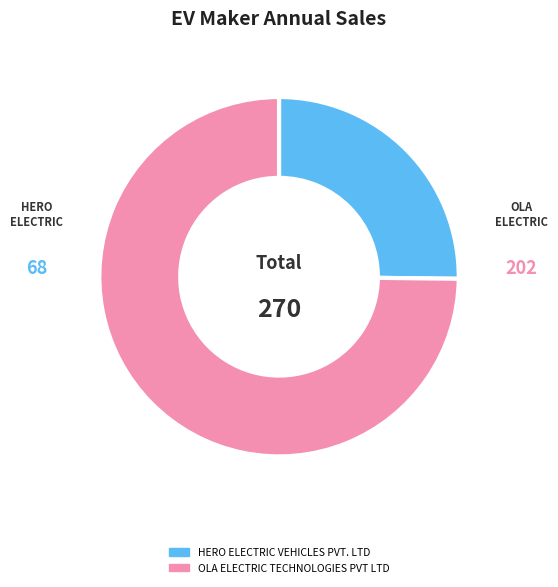

Which category has the smallest portion of the pie?

HERO ELECTRIC VEHICLES PVT. LTD